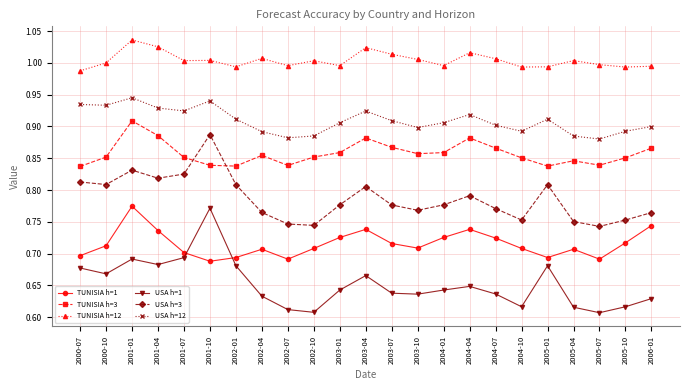

How many interior local peaks does the USA h=12 series have?

5